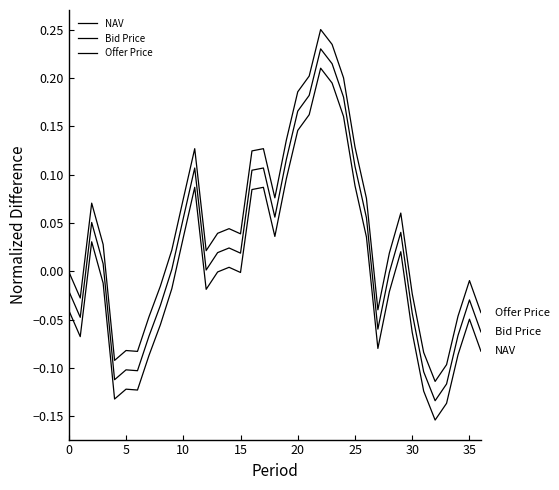

How many lines are shown in the chart?

3